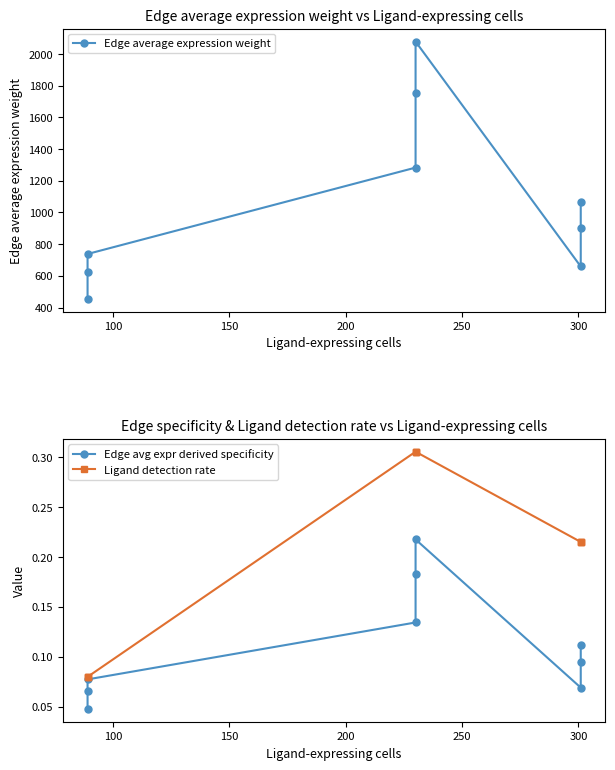

Which series has the widest spread of values?

Edge average expression weight